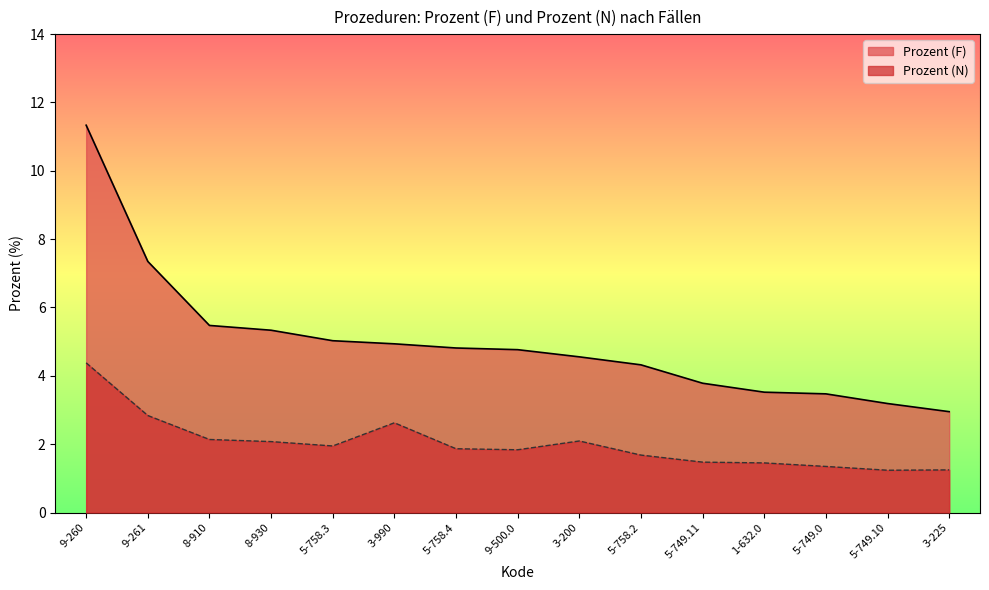

Reading right to left, transcribe all the data shown in this chart.

Nennungen: 1.2	1.2	1.3	1.5	1.5	1.7	2.1	1.8	1.9	2.6	1.9	2.1	2.1	2.8	4.4
Prozent (F): 3.0	3.2	3.5	3.5	3.8	4.3	4.6	4.8	4.8	4.9	5.0	5.3	5.5	7.3	11.3